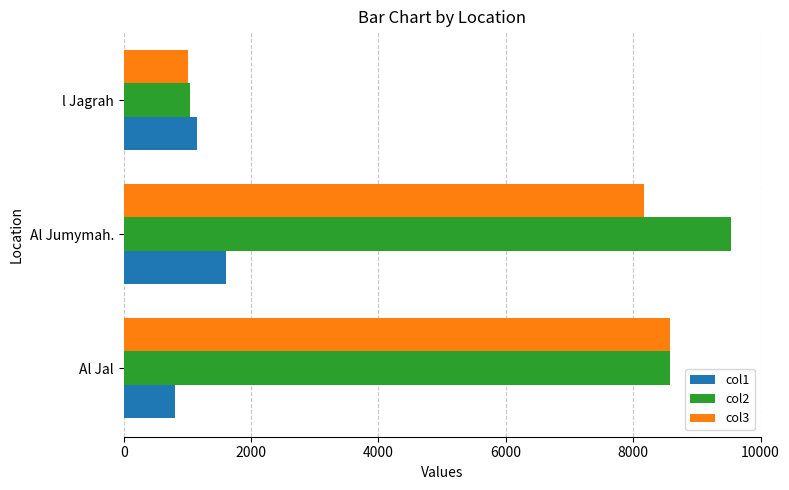

Which series has the largest total across all categories?

col2